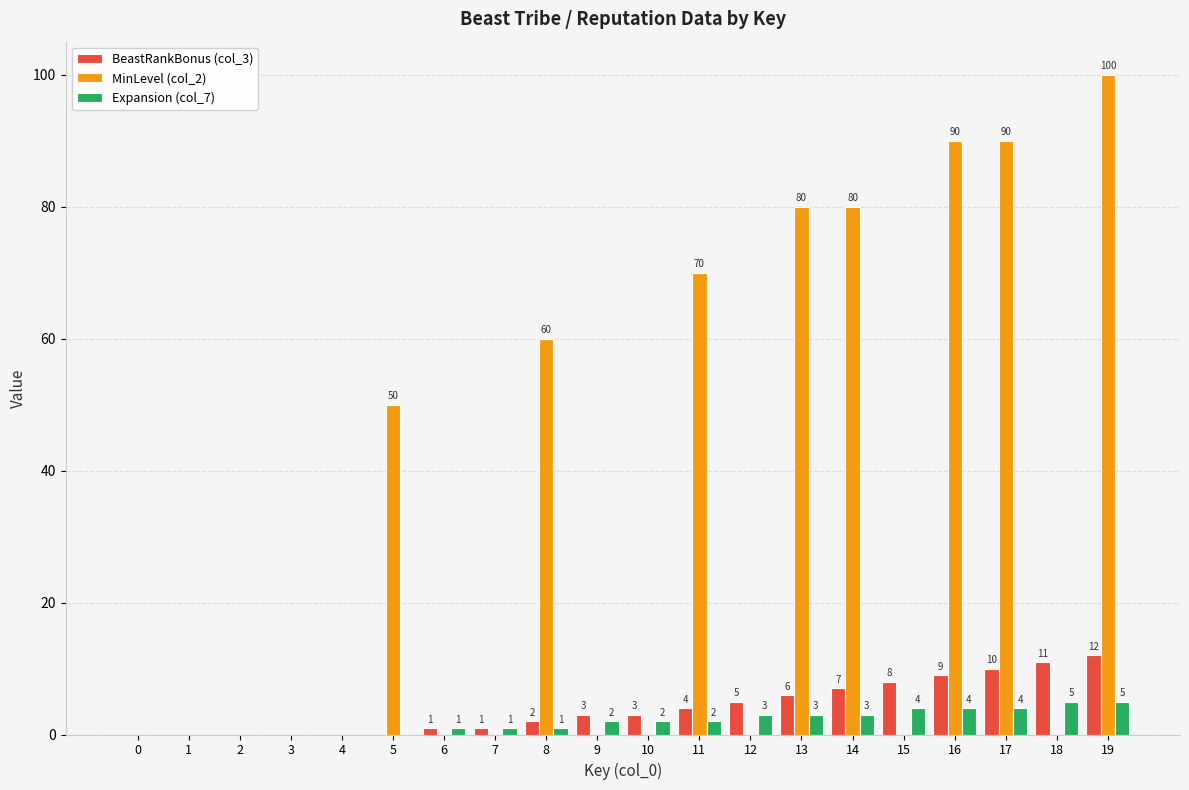

What is the sum of all BeastRankBonus (col_3) values?

82